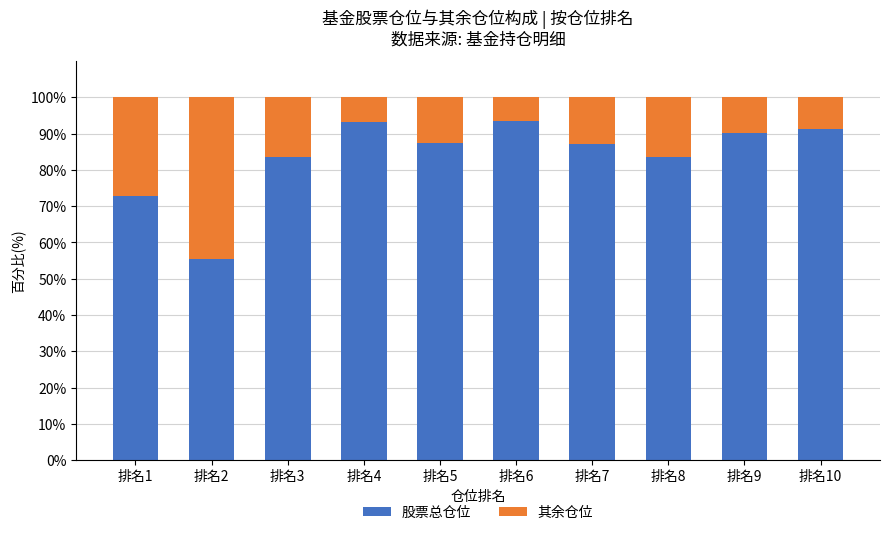

How many bars are there in total?

10